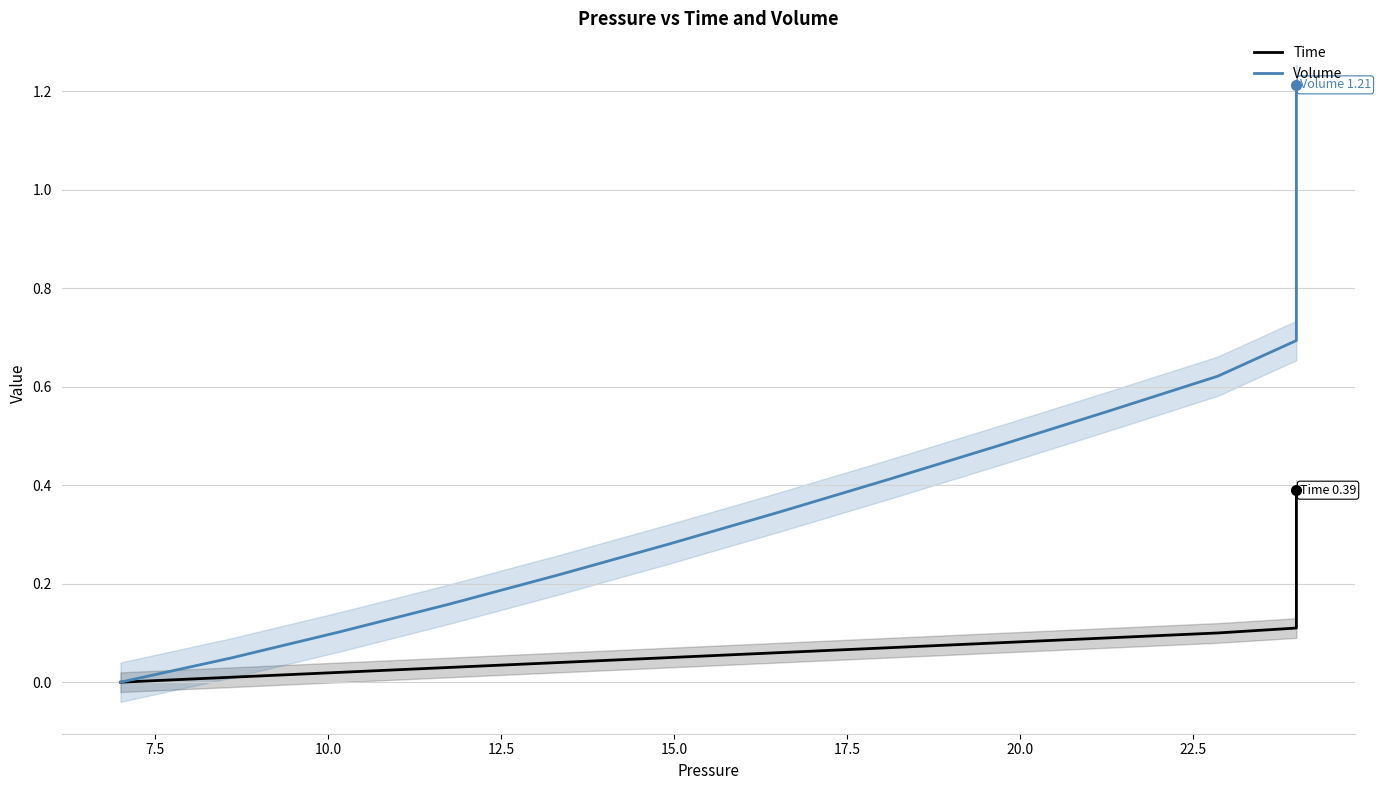

Does the chart display data point markers on the line(s)?

No